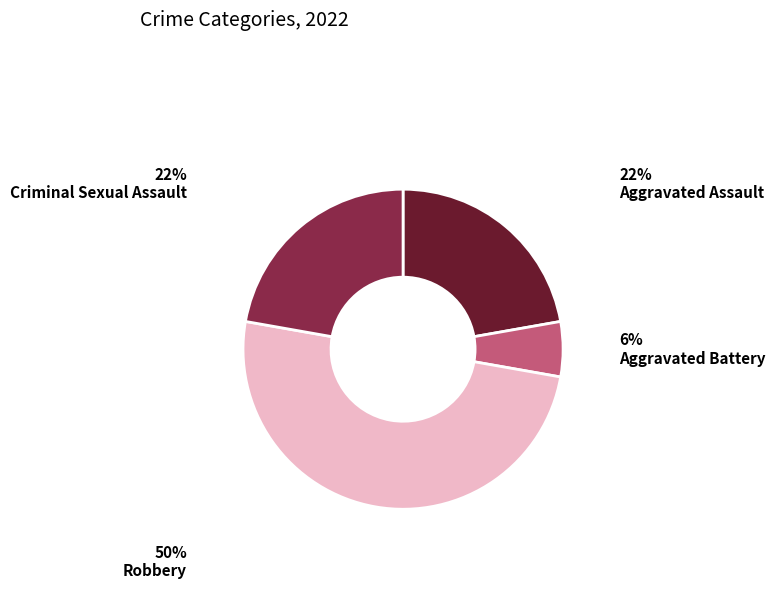

Is Criminal Sexual Assault the majority of the pie?

No